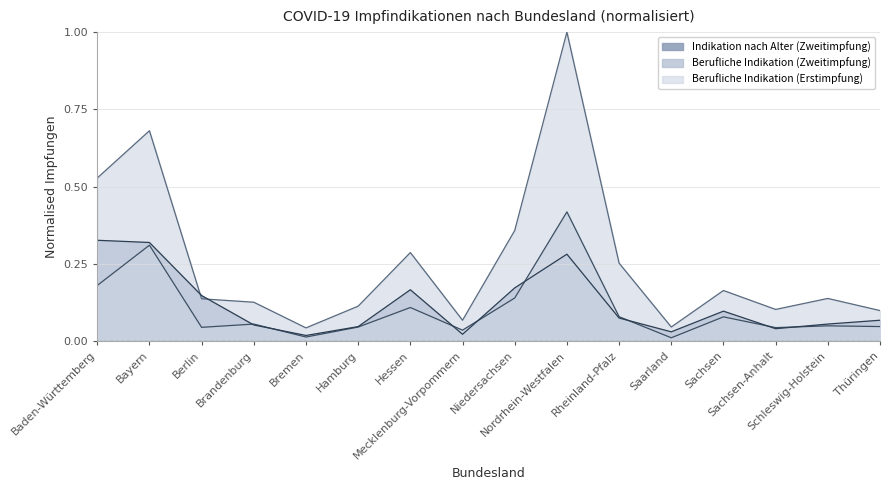

What is the label of the 2nd point from the right?

Schleswig-Holstein